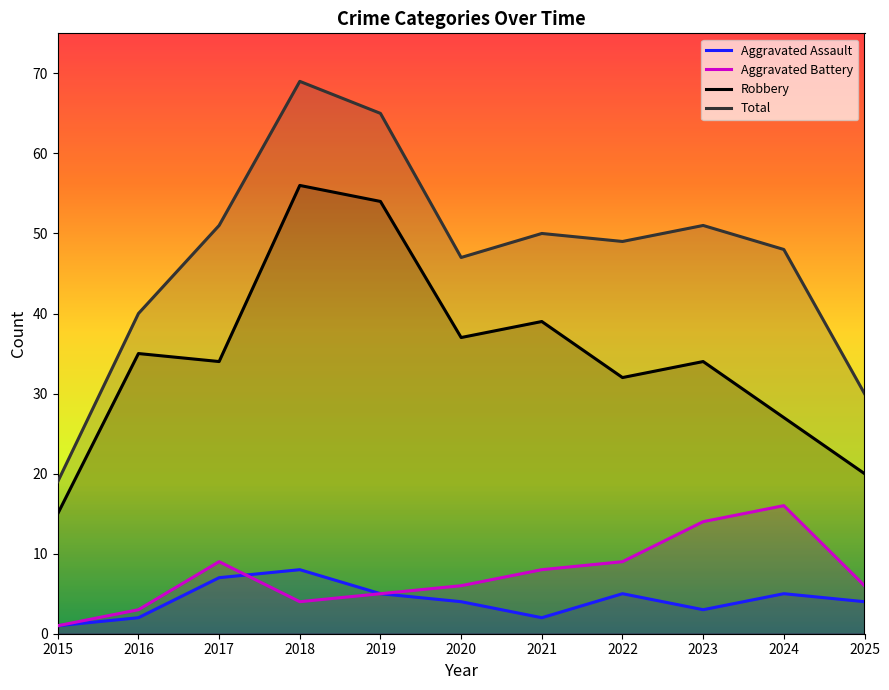

Count the number of categories in the chart.

11